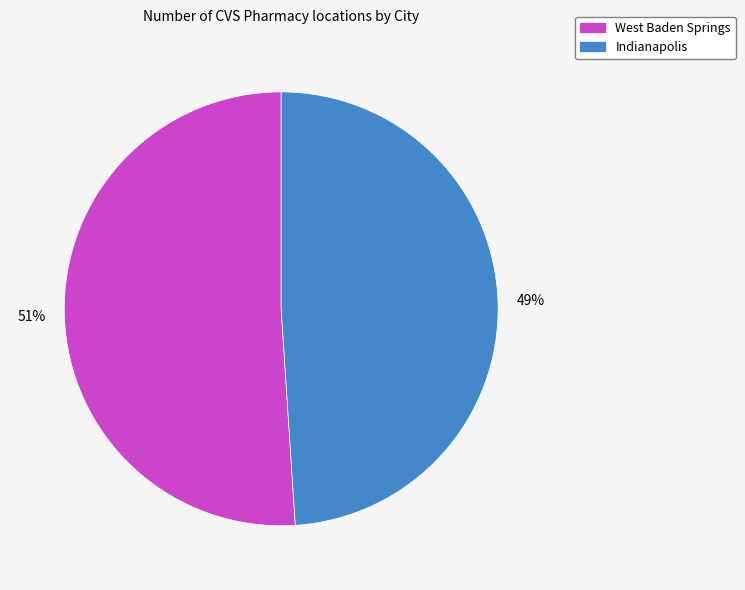

Which slice is the largest?

West Baden Springs